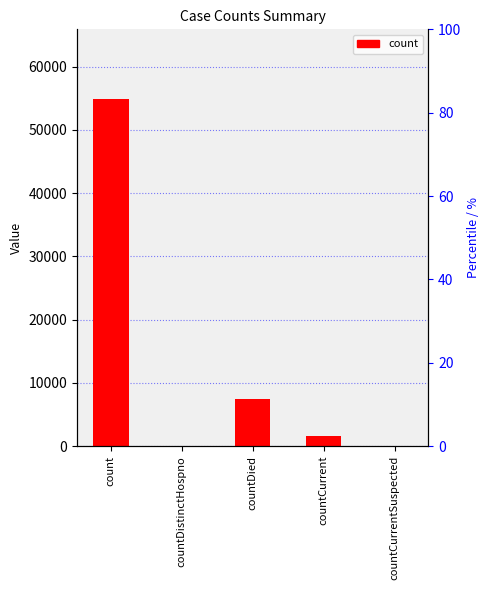

Where is the data nearest to the value 27461?

countDied